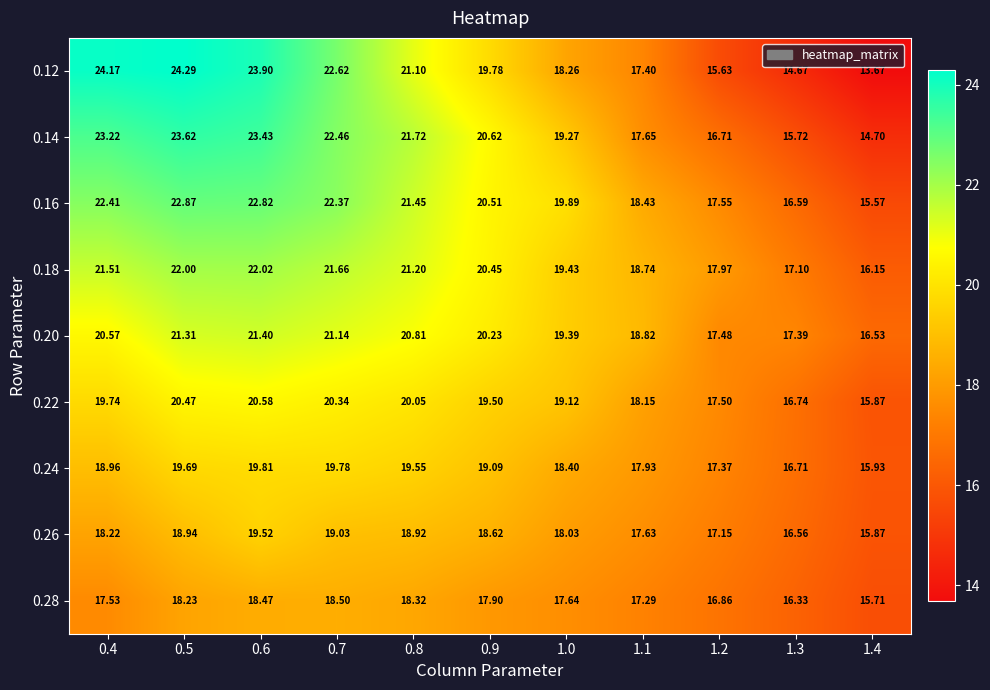

Is the value of 0.26 at 0.7 greater than the value of 0.20 at 1.0?

No